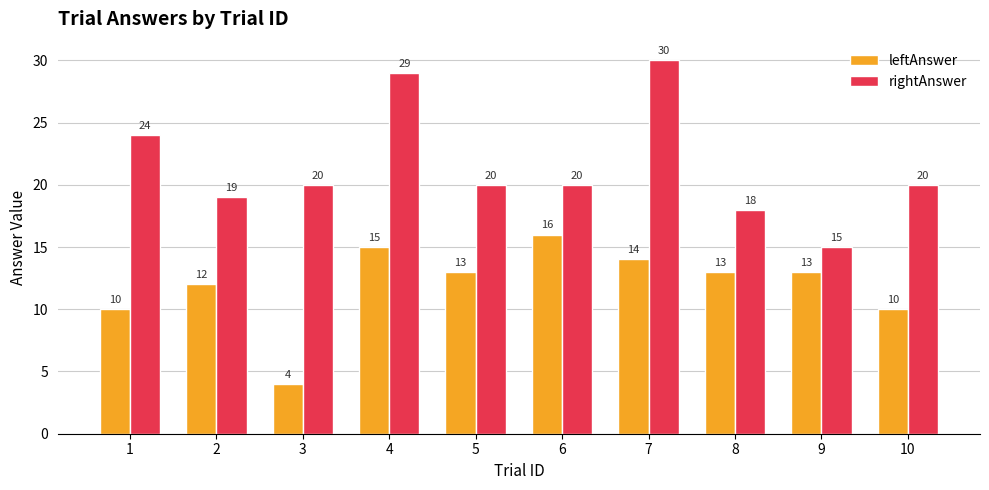

Reading left to right, extract all data points from this chart.

leftAnswer: 10	12	4	15	13	16	14	13	13	10
rightAnswer: 24	19	20	29	20	20	30	18	15	20